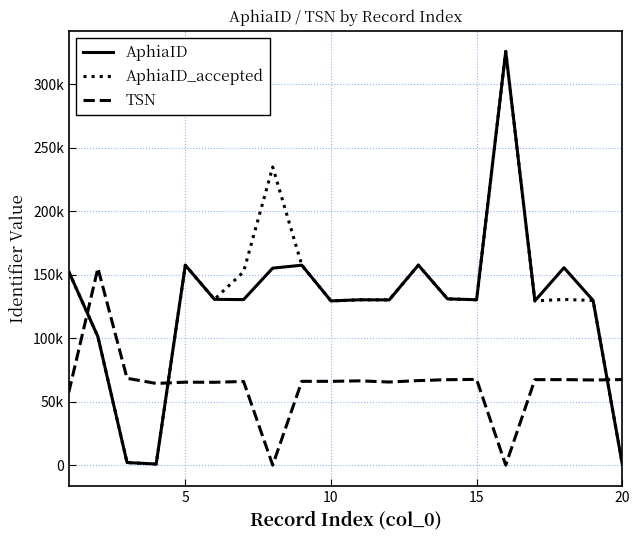

How many intersections are there between AphiaID_accepted and TSN?

3